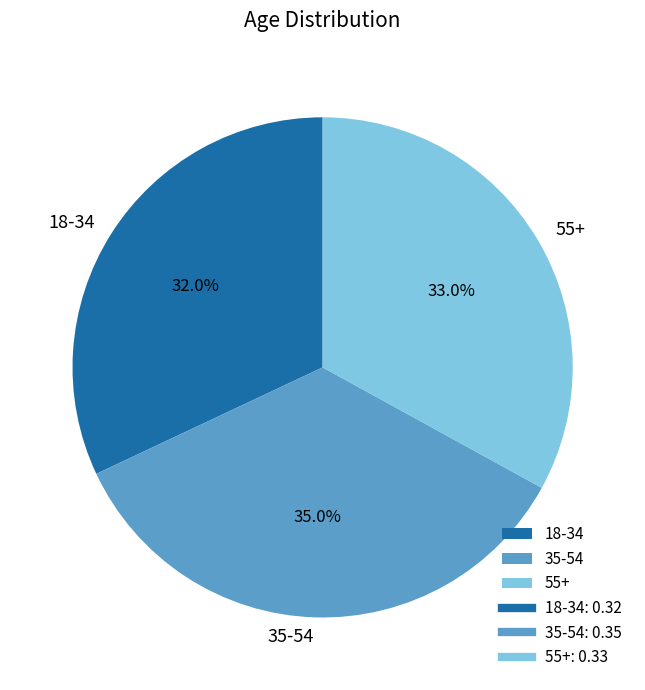

The 55+ slice represents 41% of the pie. True or false?

False